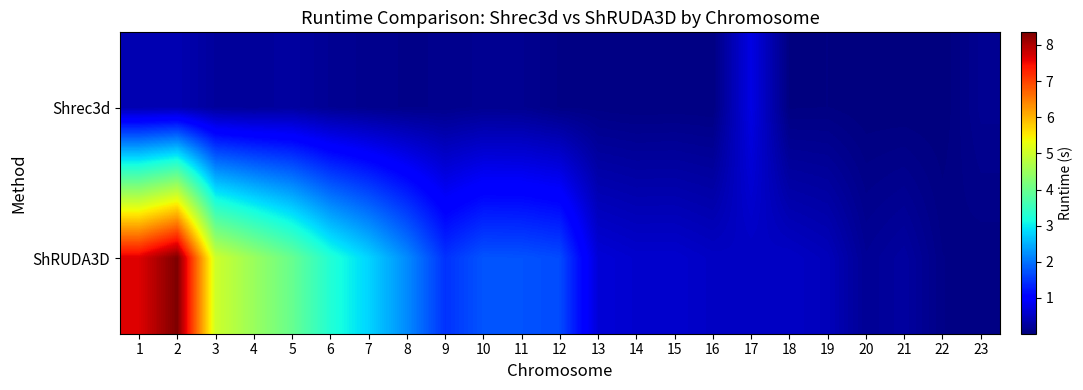

Between 9 and 18, which is larger?

9